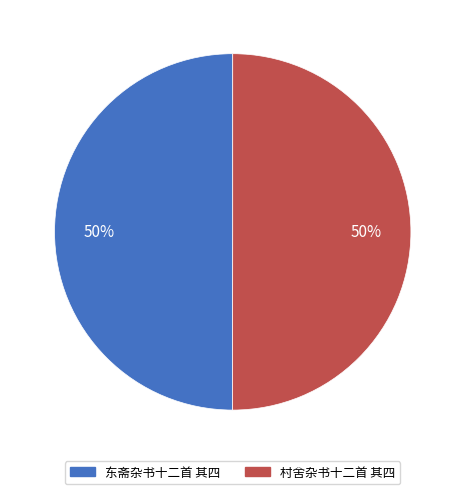

To the nearest percent, what is the average slice percentage?

50%